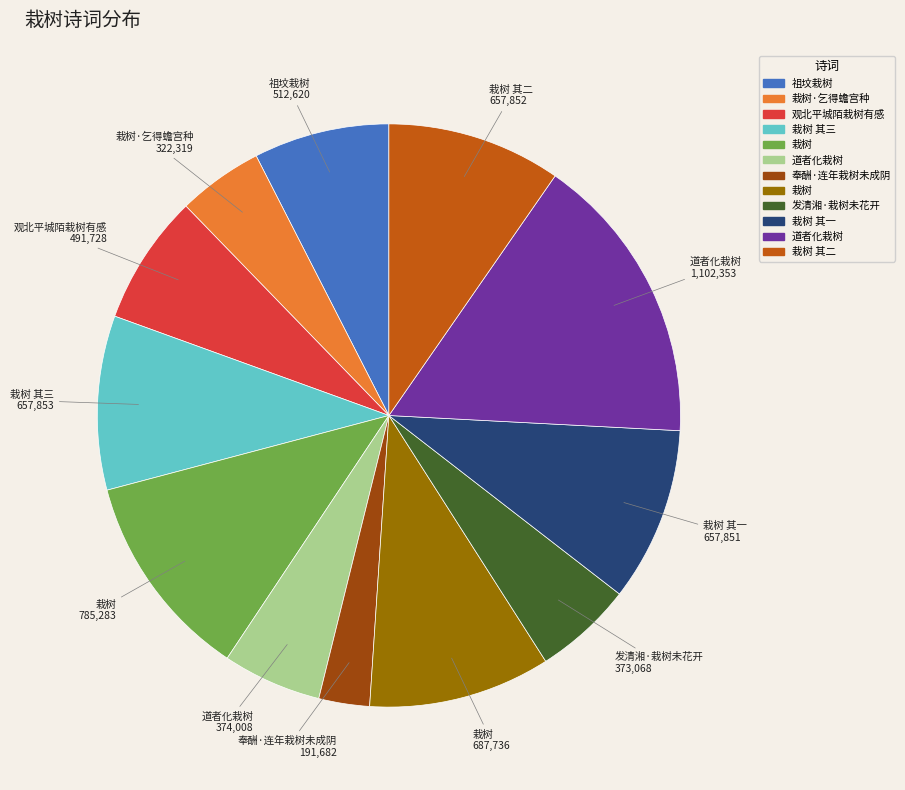

Does any single category account for the majority?

No